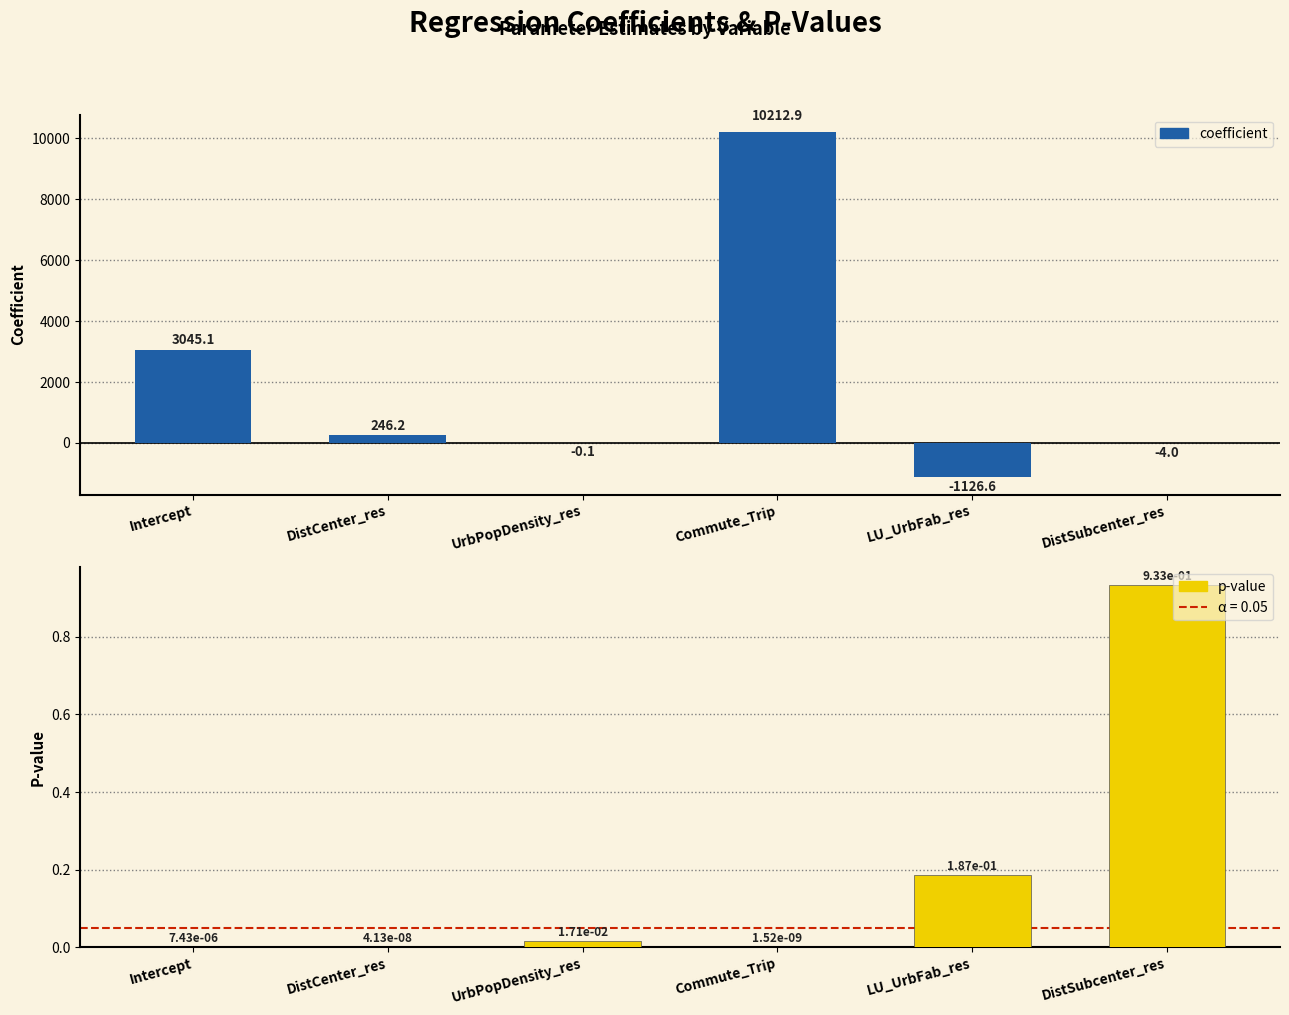

Is it true that p equals 0.0 at DistCenter_res?

True